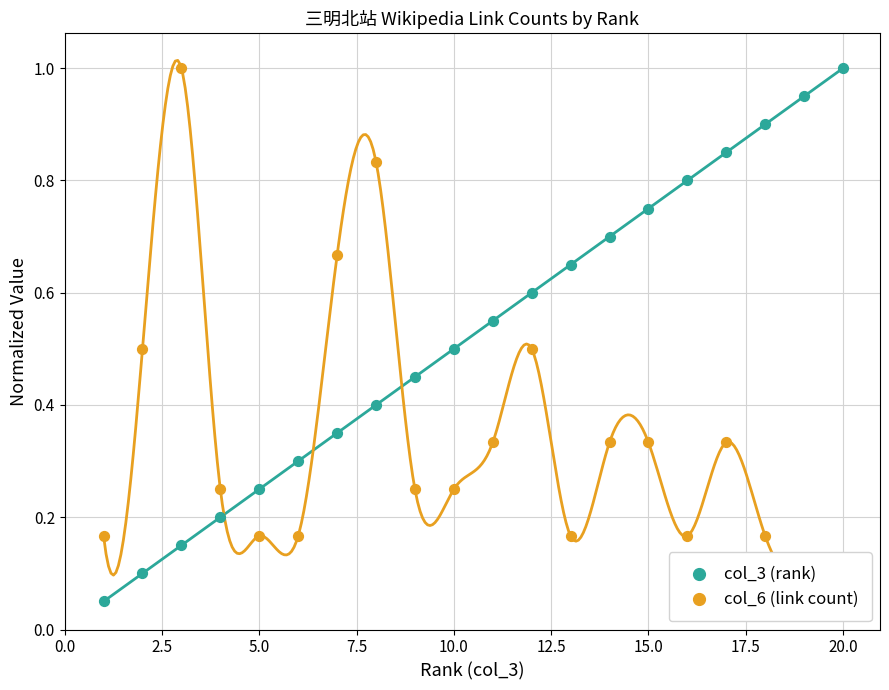

Which series contains the lowest Y value?

col_3 (rank)